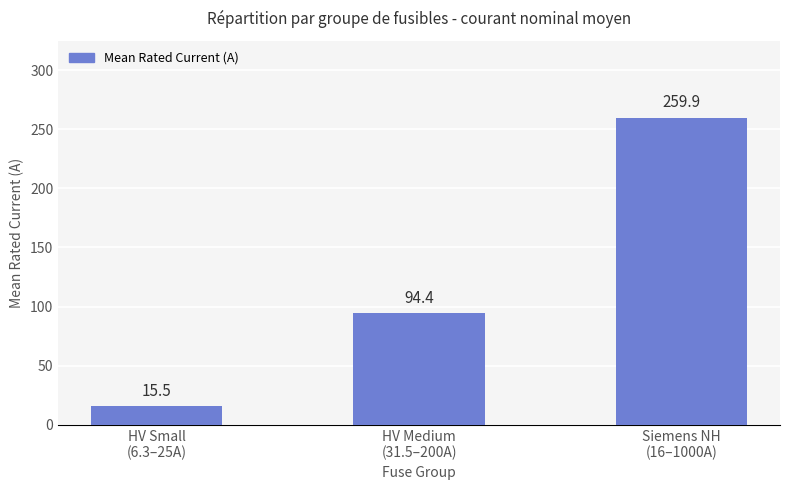

What is the change in value from HV Small
(6.3–25A) to Siemens NH
(16–1000A)?

+244.4